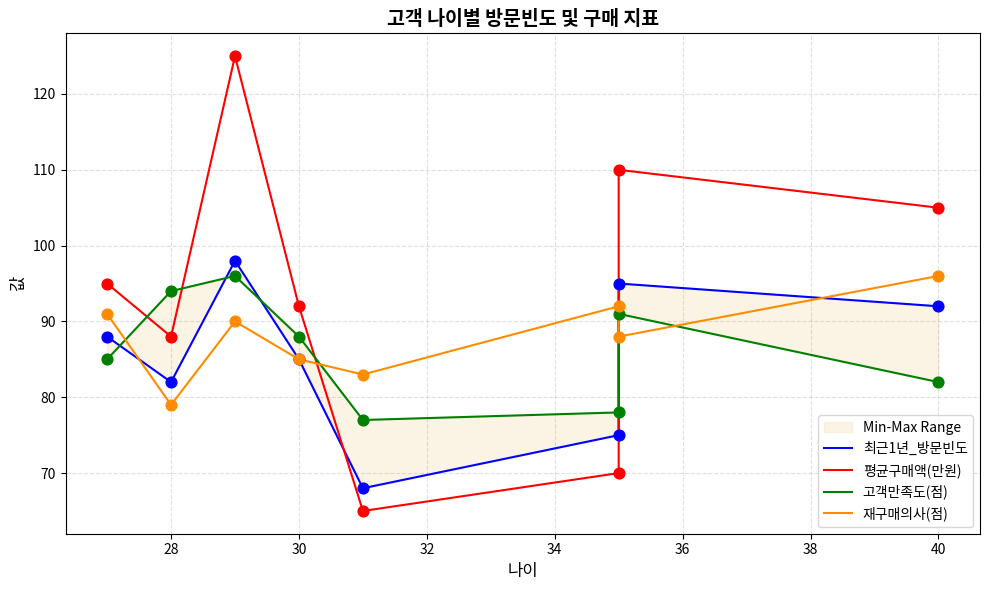

Which series has the largest total across all categories?

평균구매액(만원)